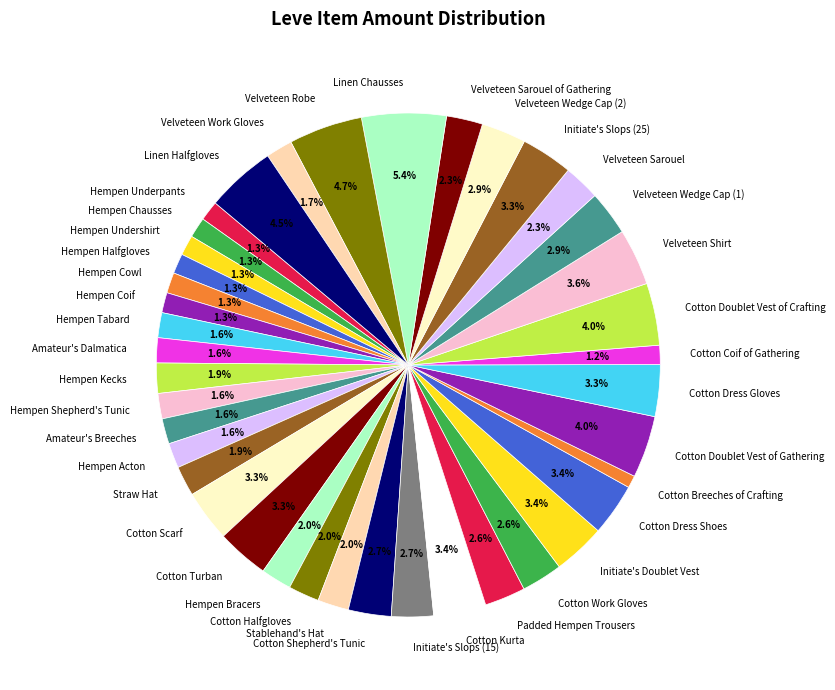

What portion of the pie excludes Linen Chausses?

94.6%